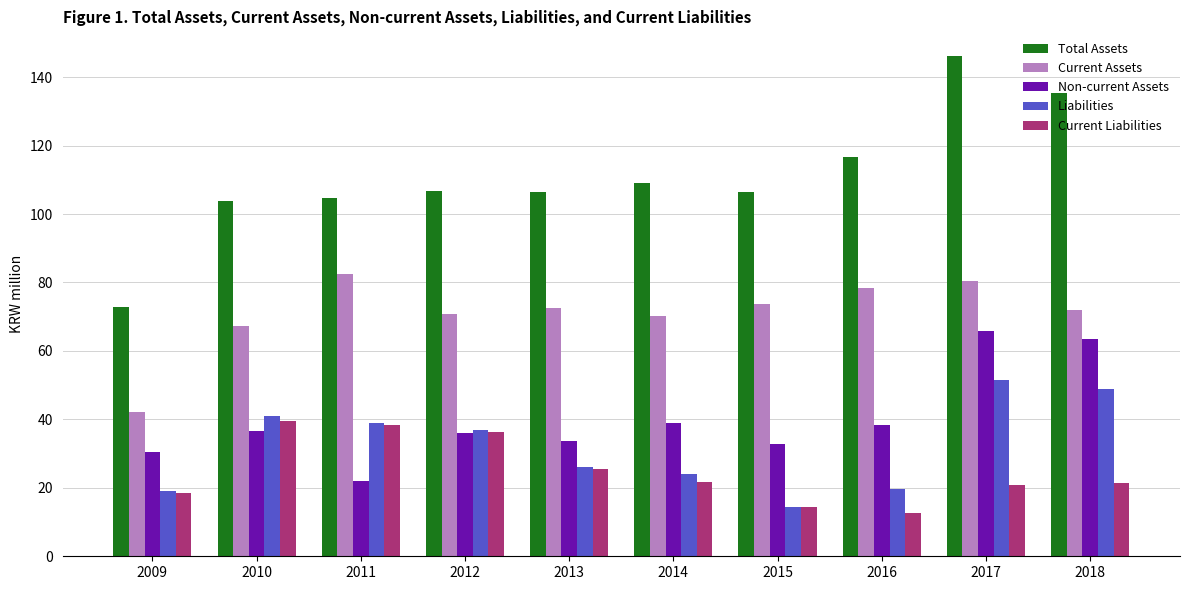

What is the sum of all Total Assets values?

1108.2